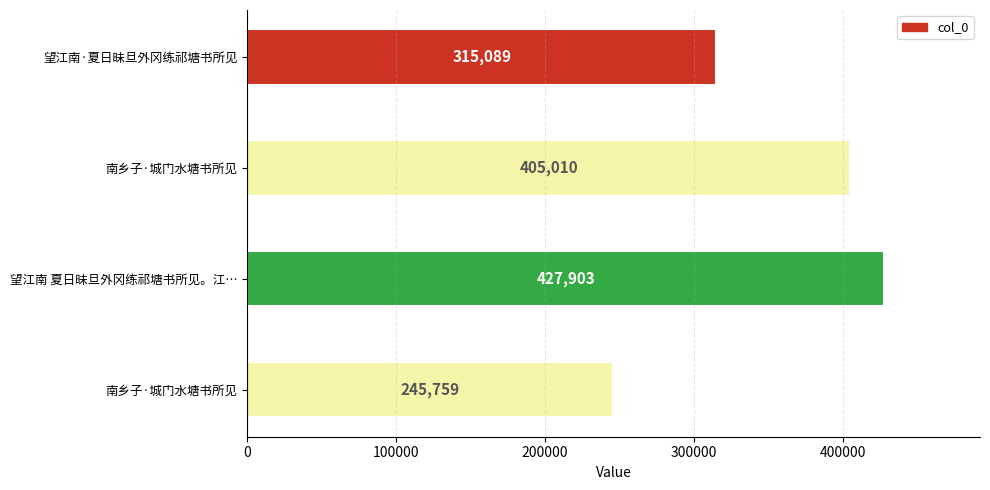

How many bars are there in total?

4